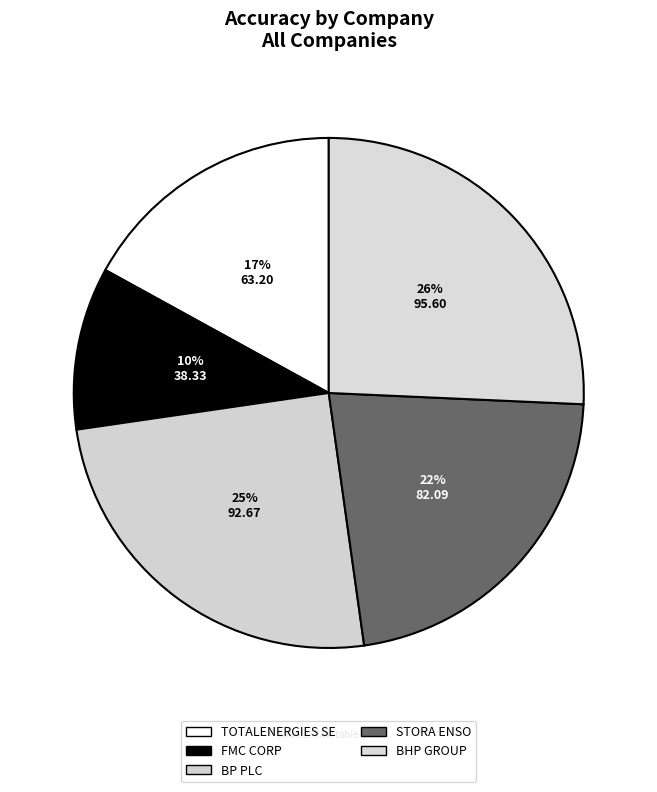

Is FMC CORP the majority of the pie?

No